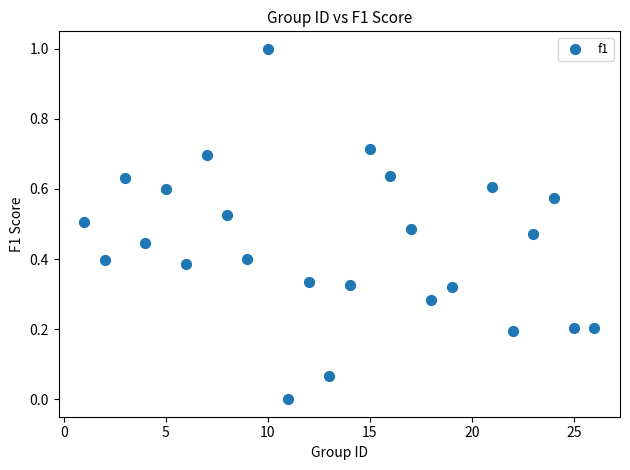

What is the range of Y values (max minus min)?

1.0